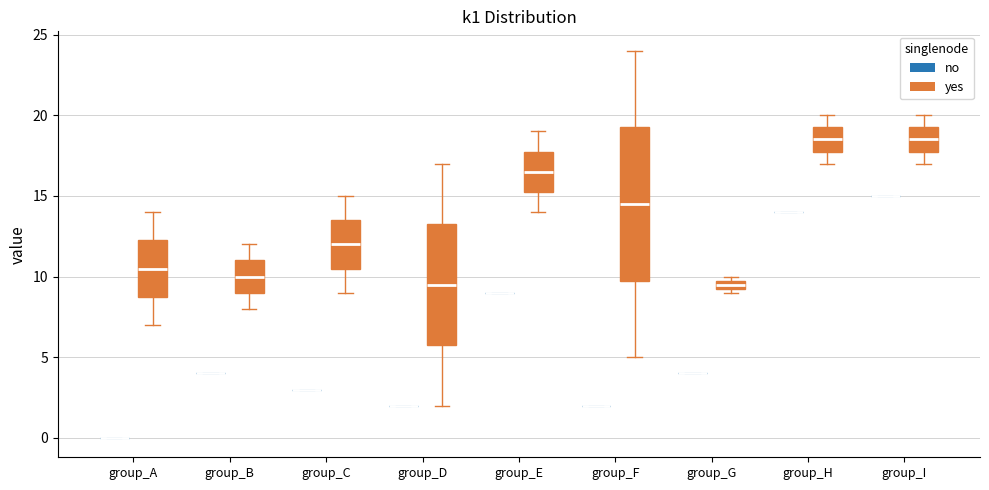

Comparing the boxes themselves (not the whiskers), which one is the tallest?

group_F (yes)